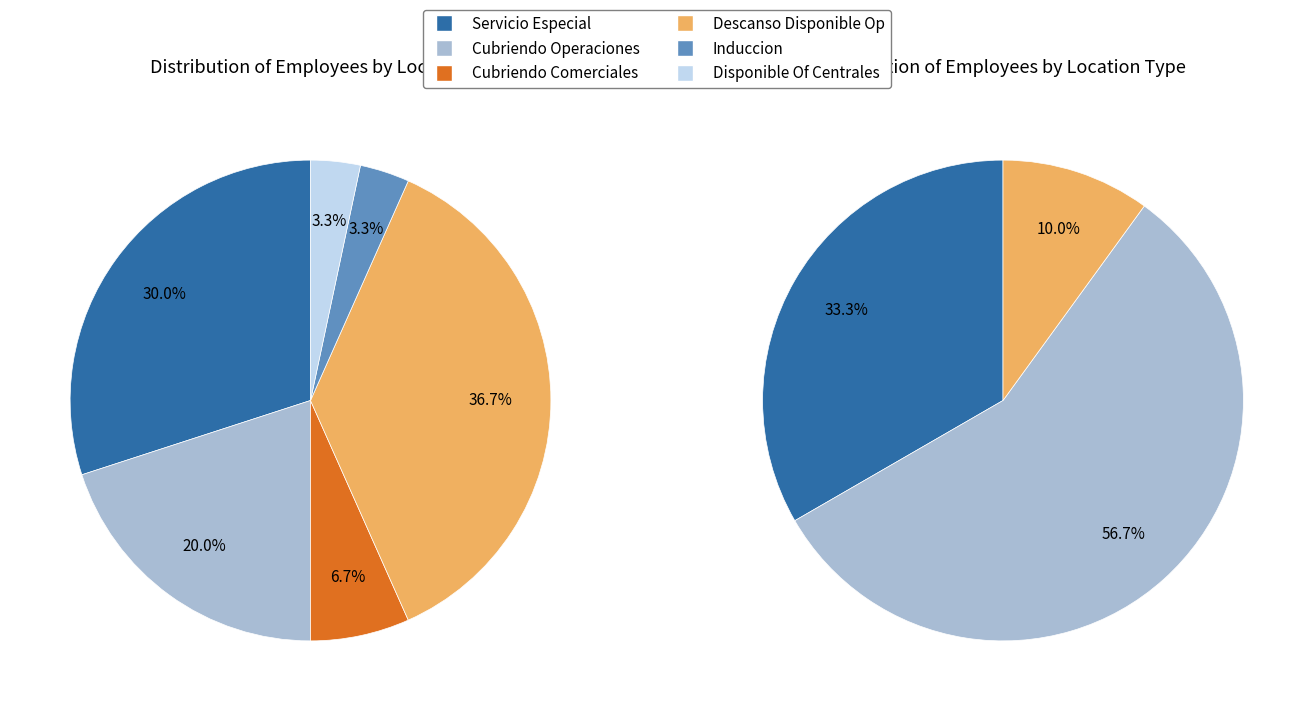

To the nearest percent, what percentage of the pie is Induccion?

3%